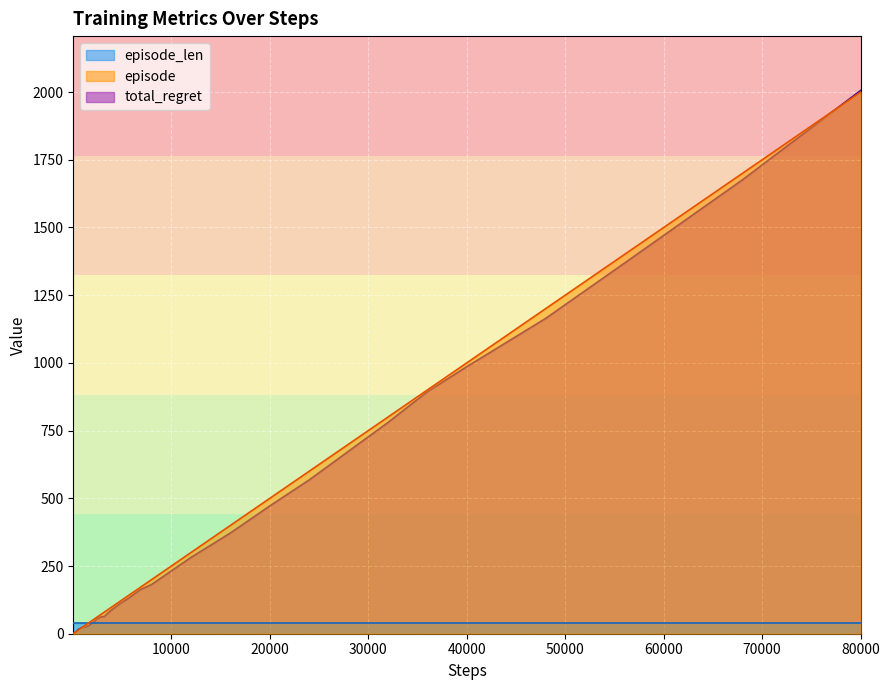

Reading left to right, extract all data points from this chart.

episode: 1	2	3	4	5	6	7	8	9	10	12	14	17	20	25	30	40	50	60	70	80	90	100	120	140	170	200	250	300	400	500	600	700	800	900	1000	1200	1400	1700	2000
total_regret: 2	2	2	2	4	4	6	6	8	10	12	16	18	20	24	24	30	40	54	62	64	78	90	112	130	162	182	232	282	372	472	568	674	780	894	986	1164	1368	1676	2006